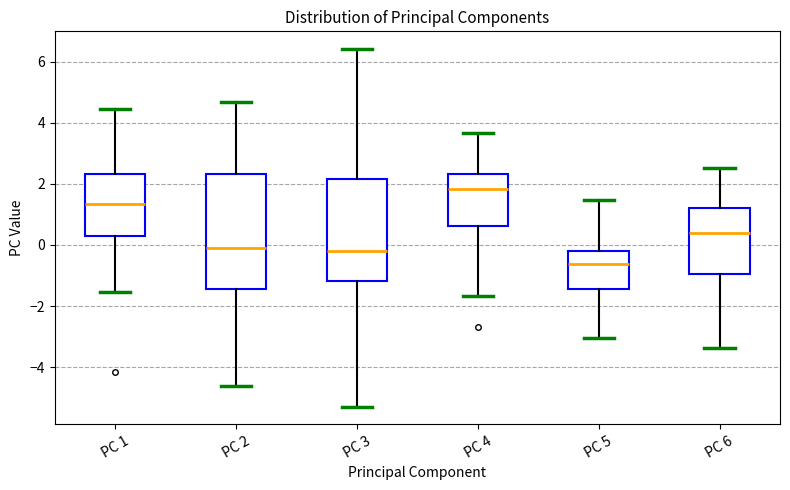

Which box is the tallest, from its lower edge to its upper edge?

PC 2